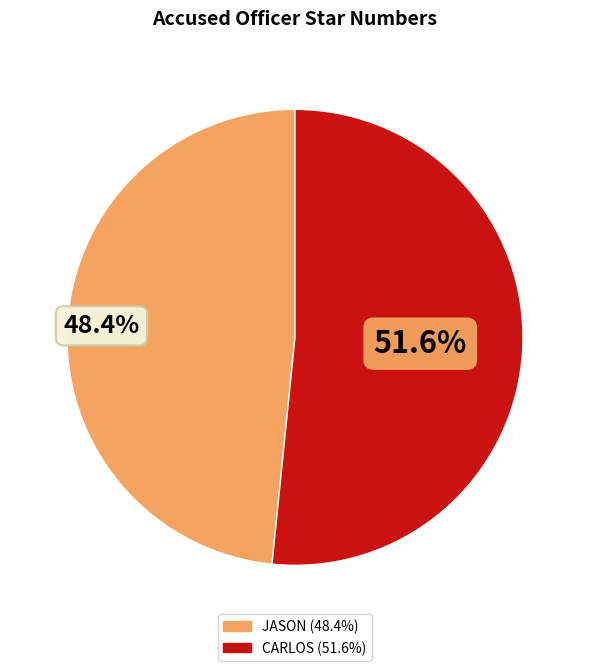

Count the number of slices in the pie.

2